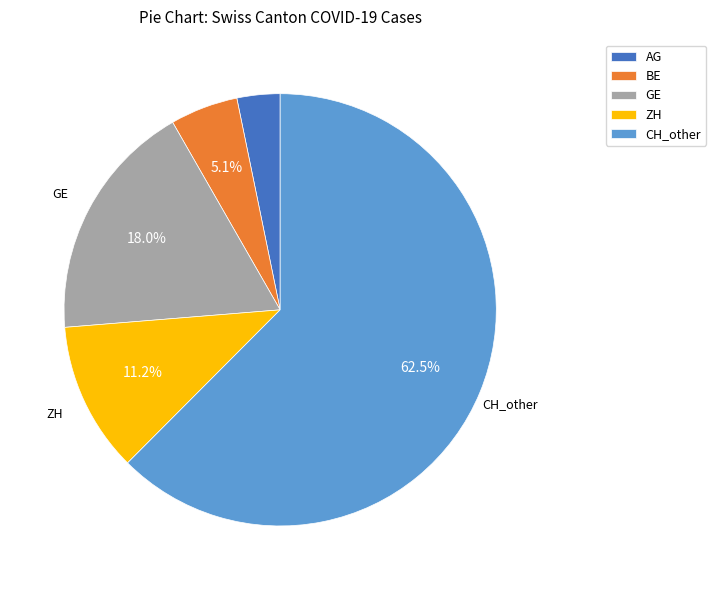

Which has a higher value, GE or ZH?

GE